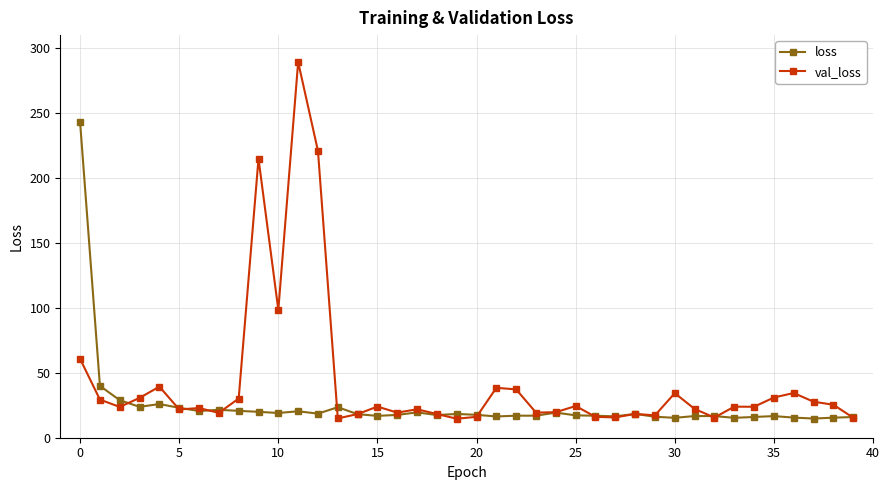

Which series has the largest total across all categories?

val_loss